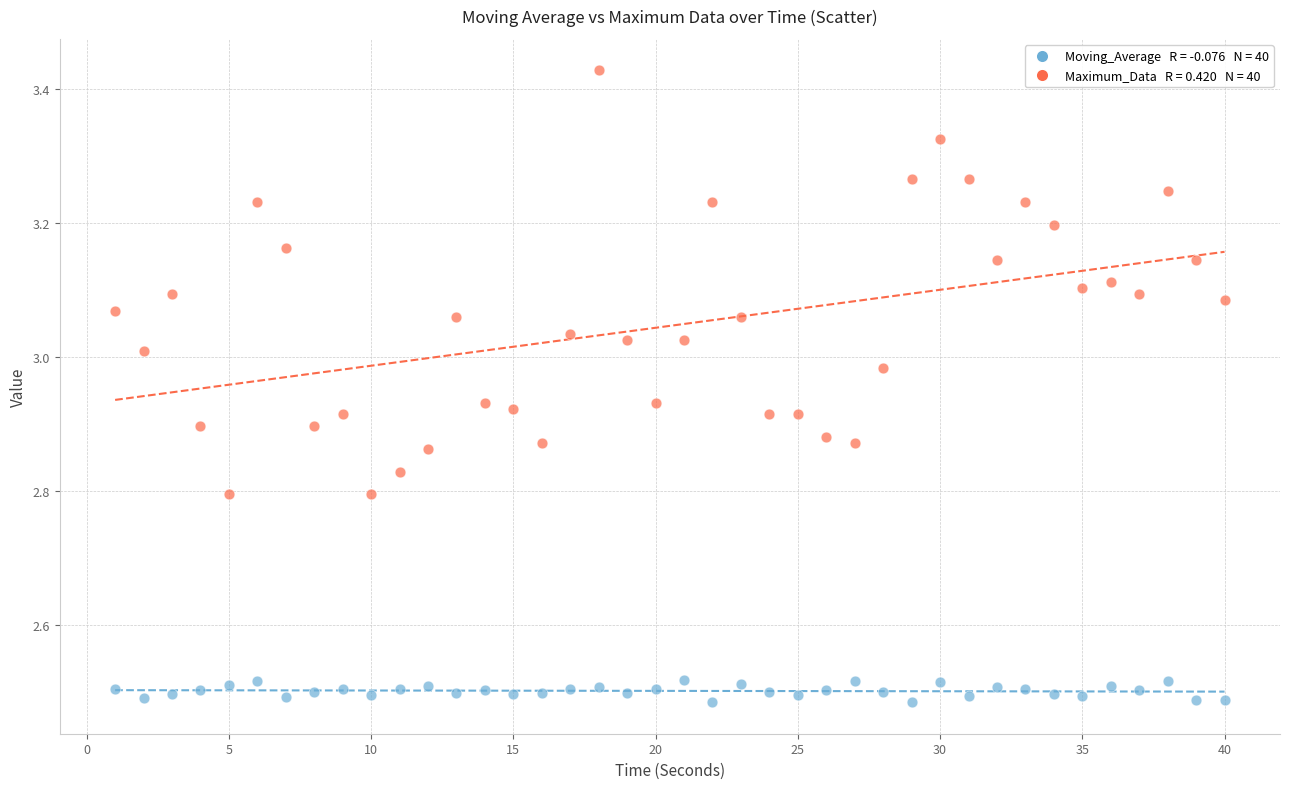

Across all data points, what is the range of Y values (max minus min)?

0.9